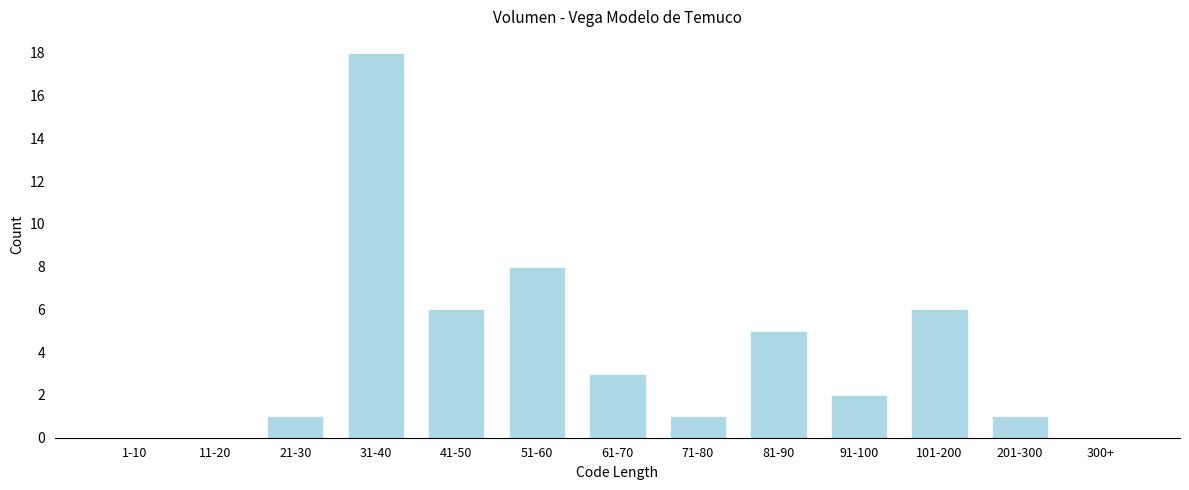

Reading left to right, what are all the values shown in this chart?

1-10=0	11-20=0	21-30=1	31-40=18	41-50=6	51-60=8	61-70=3	71-80=1	81-90=5	91-100=2	101-200=6	201-300=1	300+=0